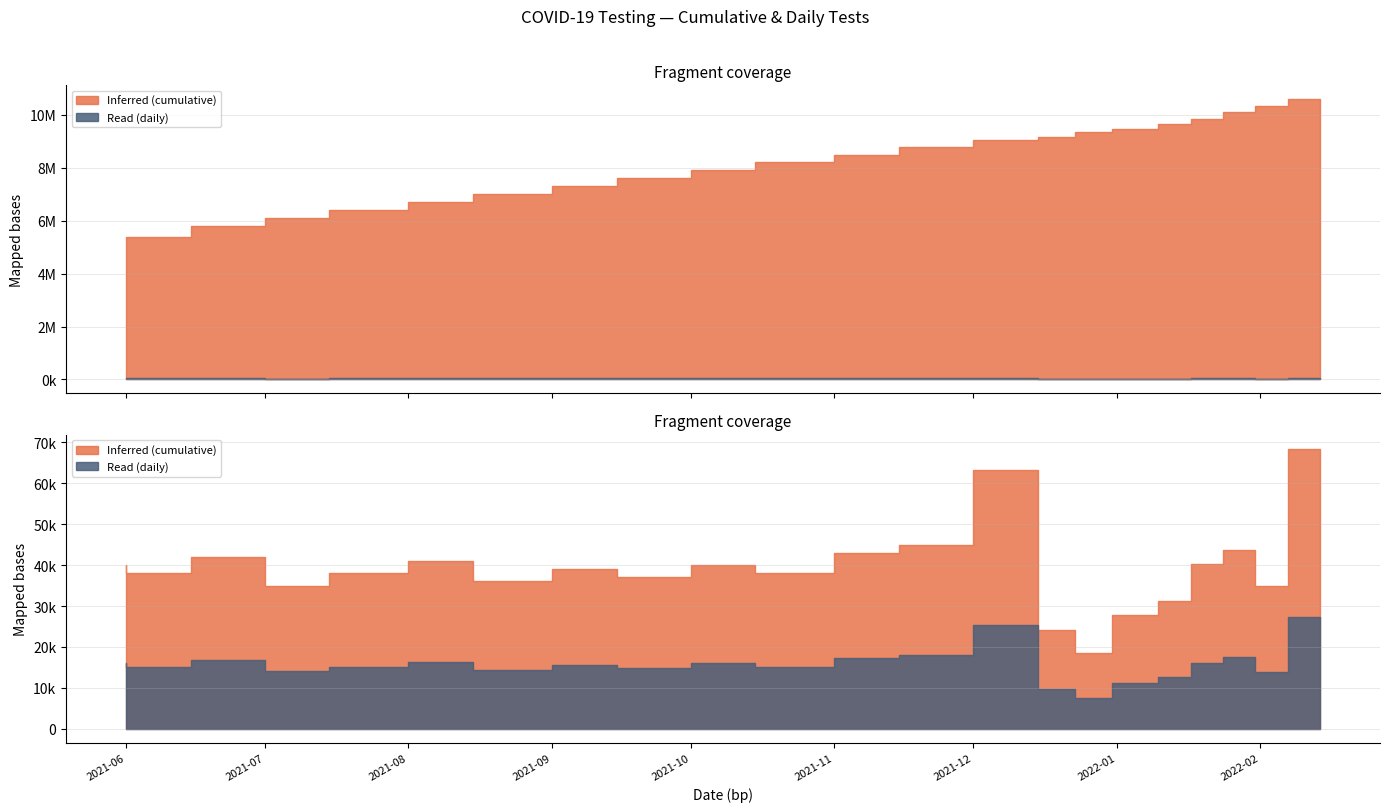

What is the lowest value of the n_tests_cumulative series?

5000000